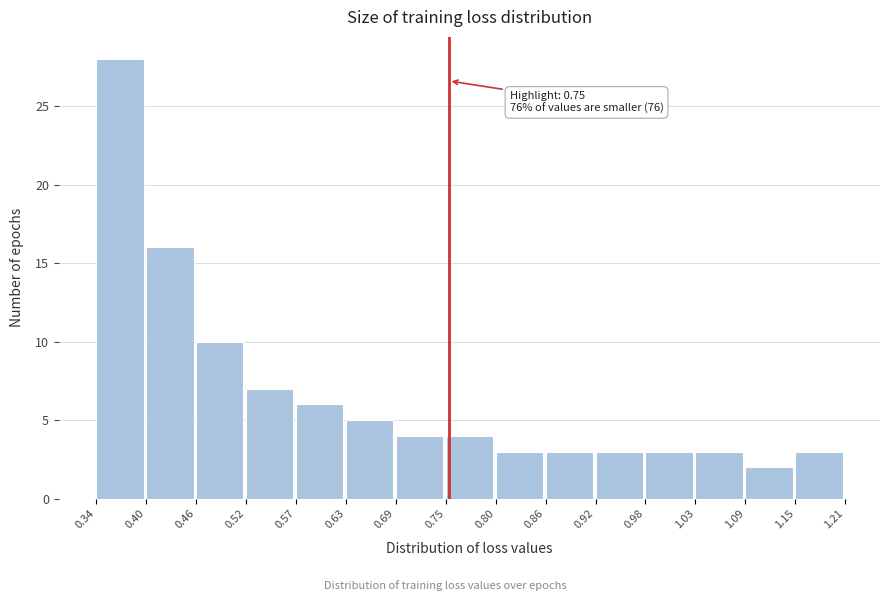

Which range on the x-axis has the tallest bar?

0.34 to 0.40